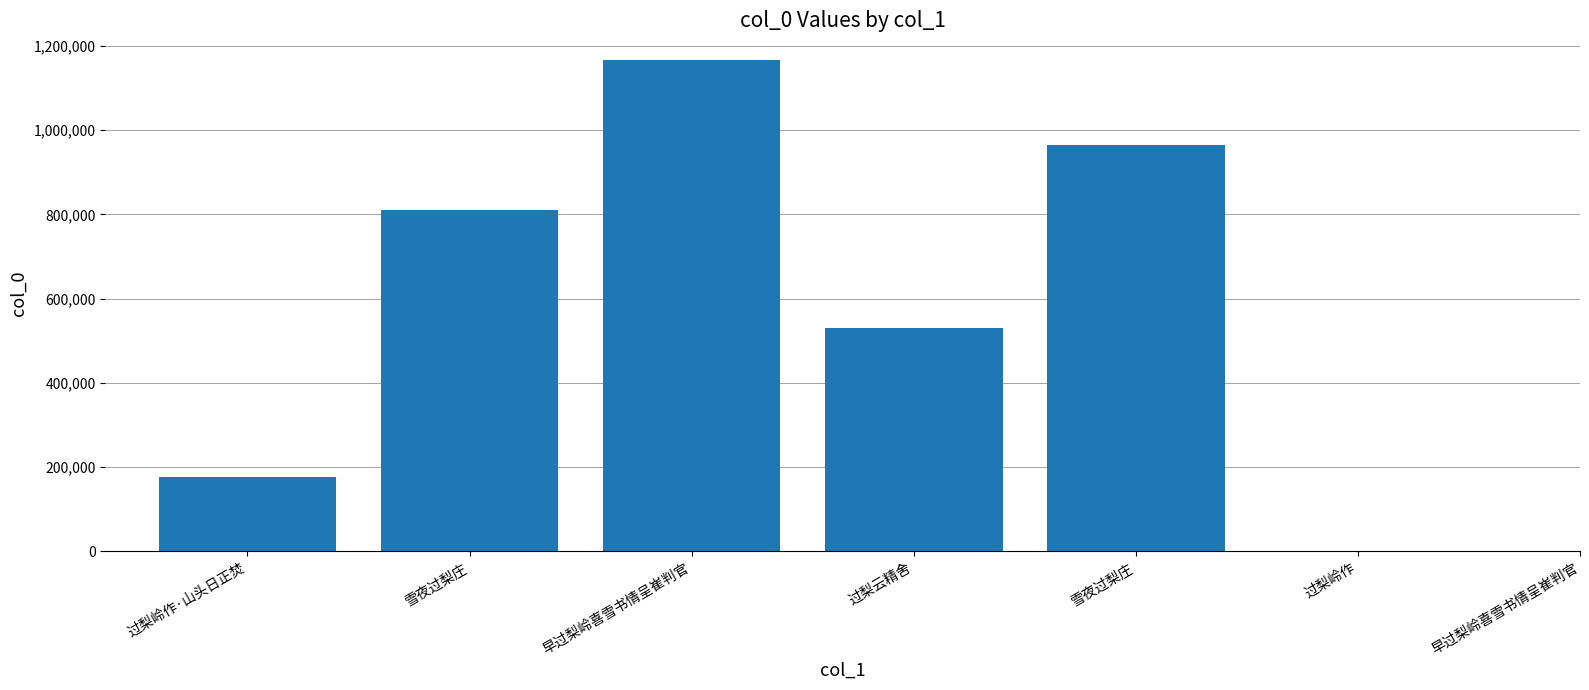

Between 过梨岭作·山头日正焚 and 过梨云精舍, which is larger?

过梨云精舍